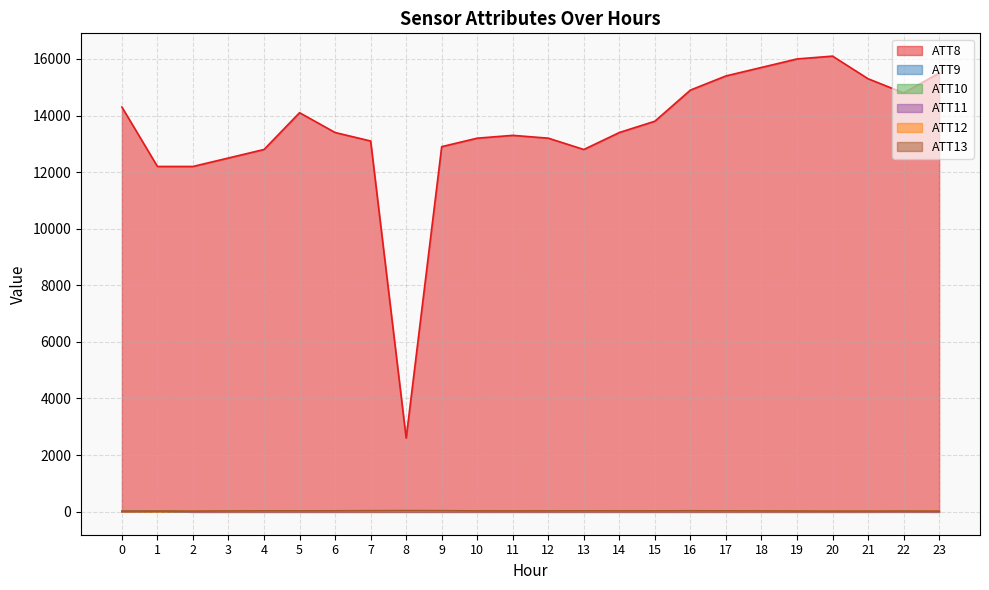

True or false: ATT8 and ATT11 intersect in this chart.

False